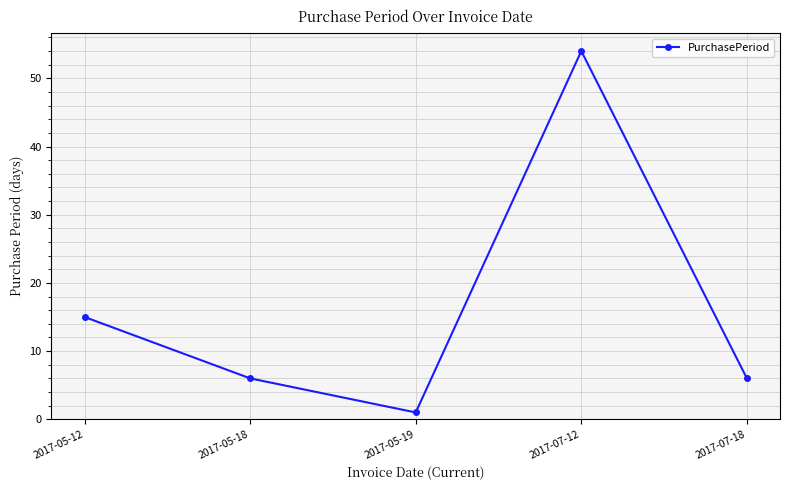

Is it true that the value at 2017-05-12 is 15?

True